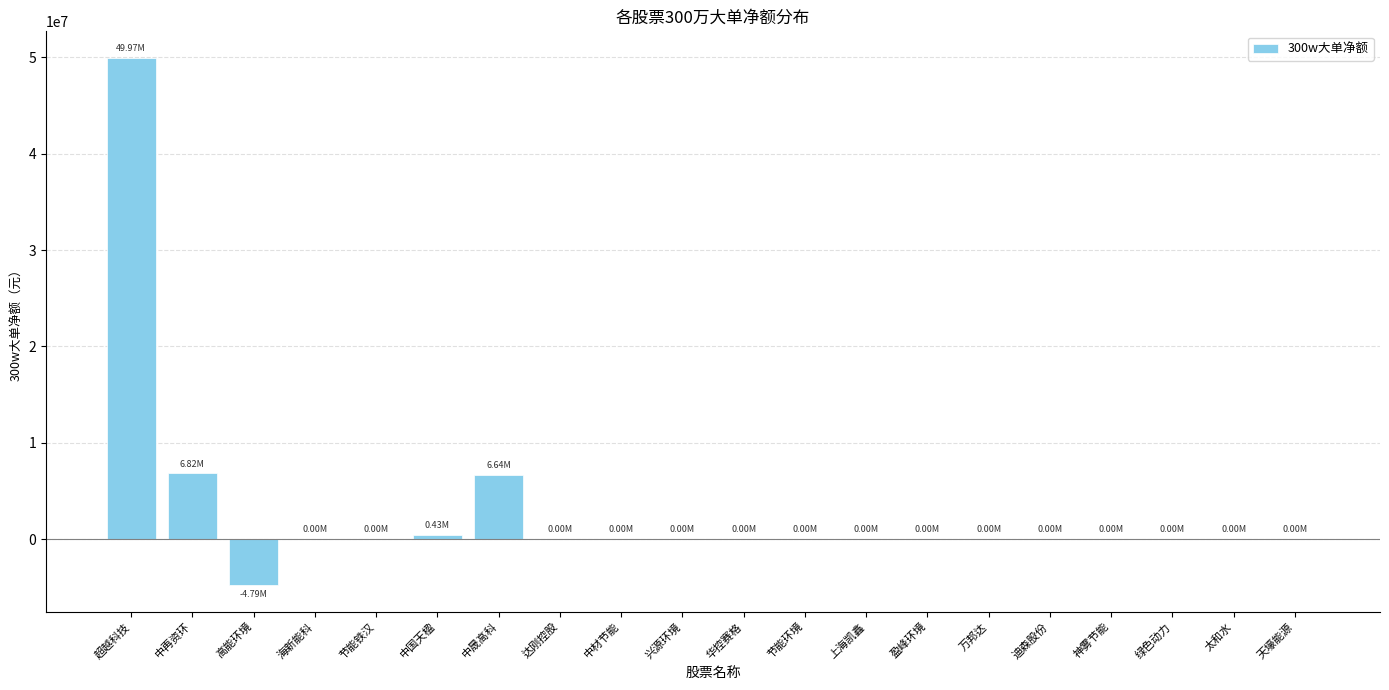

How many distinct data groups are displayed?

1